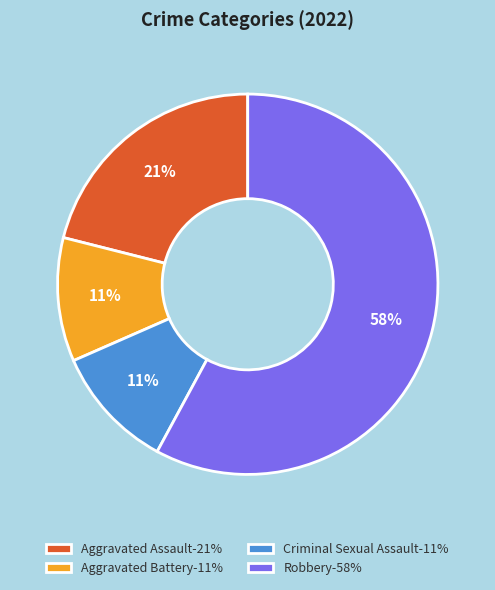

True or false: Aggravated Assault-21% accounts for 21% of the total.

True